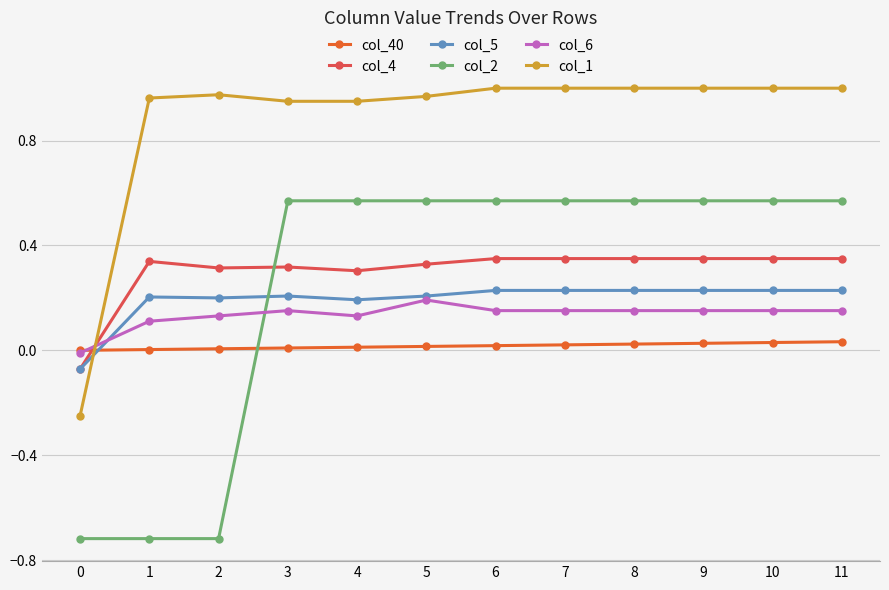

Is the value of col_5 at 0 greater than the value of col_2 at 2?

Yes